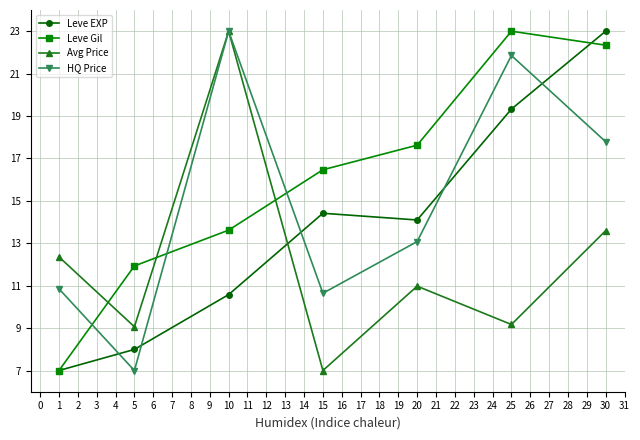

How many data points in Leve Gil are less than 16?

3